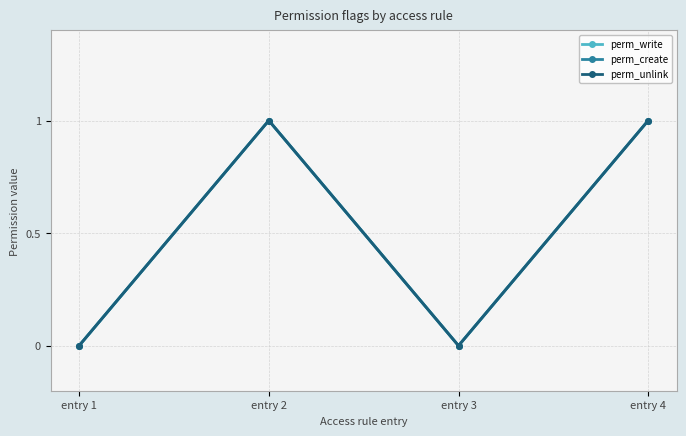

At which category does perm_unlink reach its first local peak?

entry 2